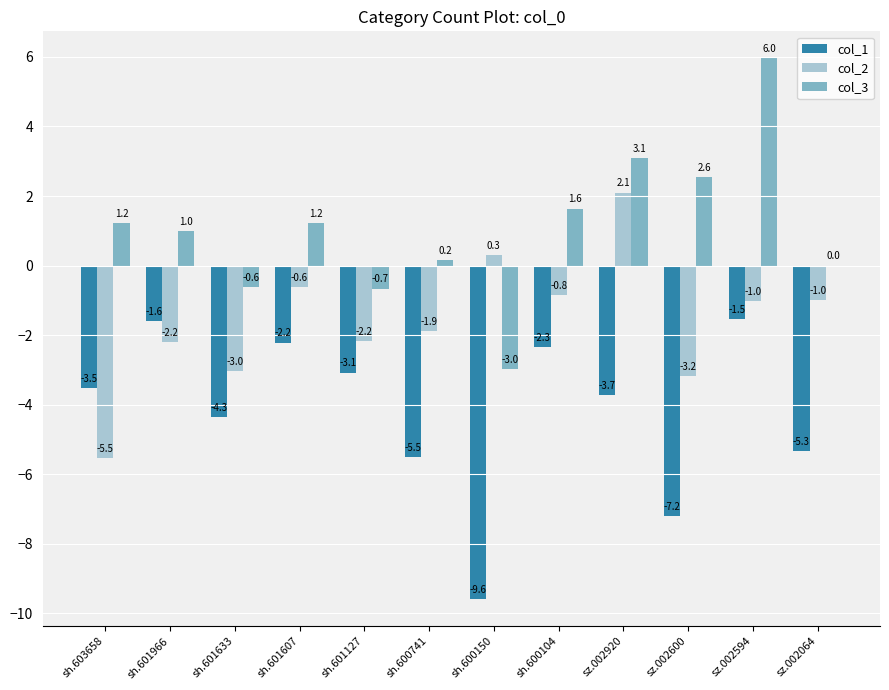

The col_2 series shows -2.6 at sh.600741. True or false?

False